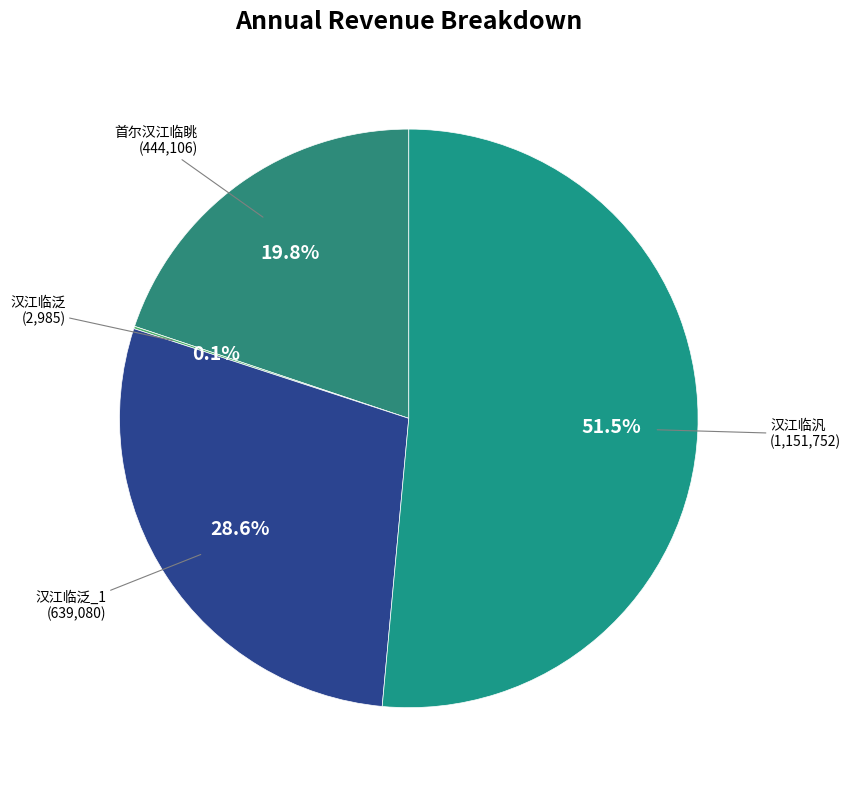

True or false: 首尔汉江临眺 accounts for 29% of the total.

False